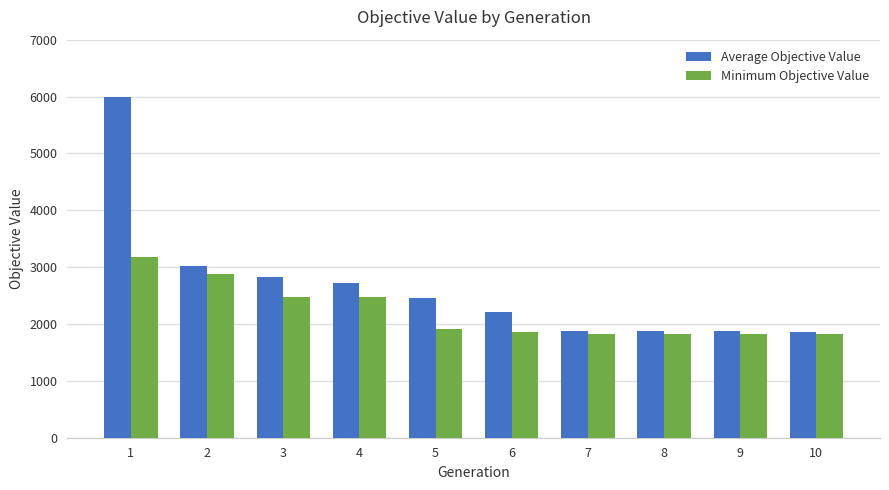

What is the average value of the Average Objective Value series?

2669.5